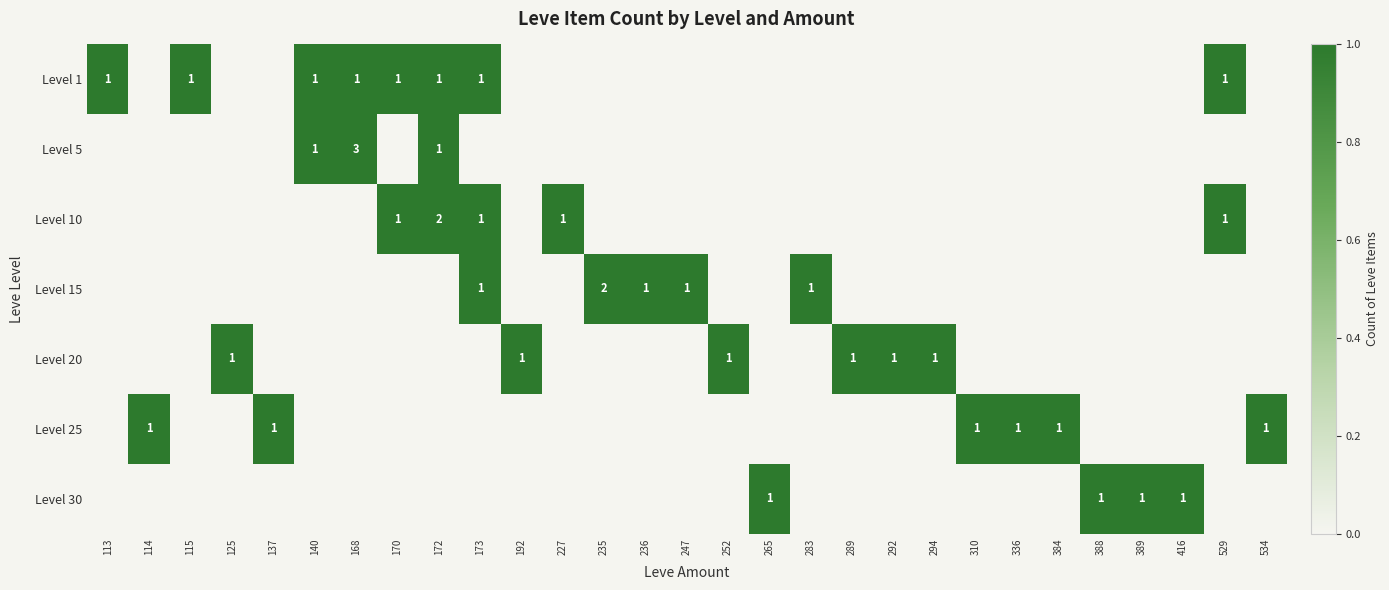

At which category is the sum across all series the highest?

168